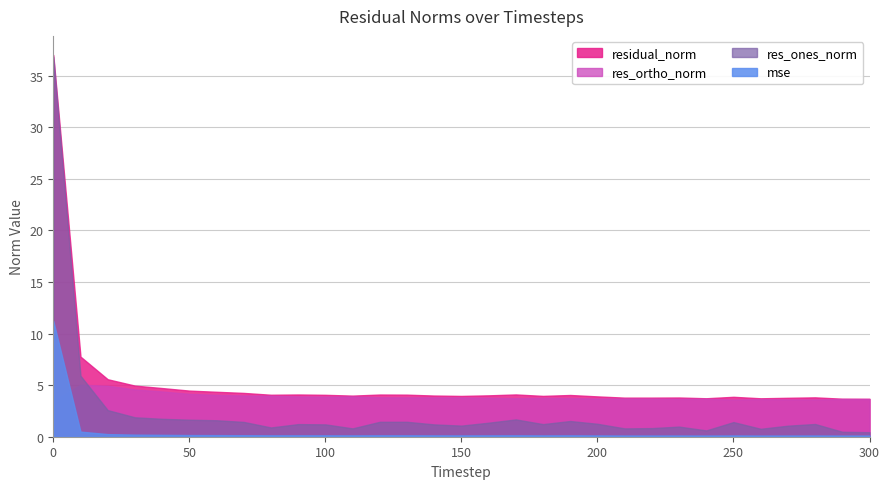

What is the minimum value shown in the chart?

0.1